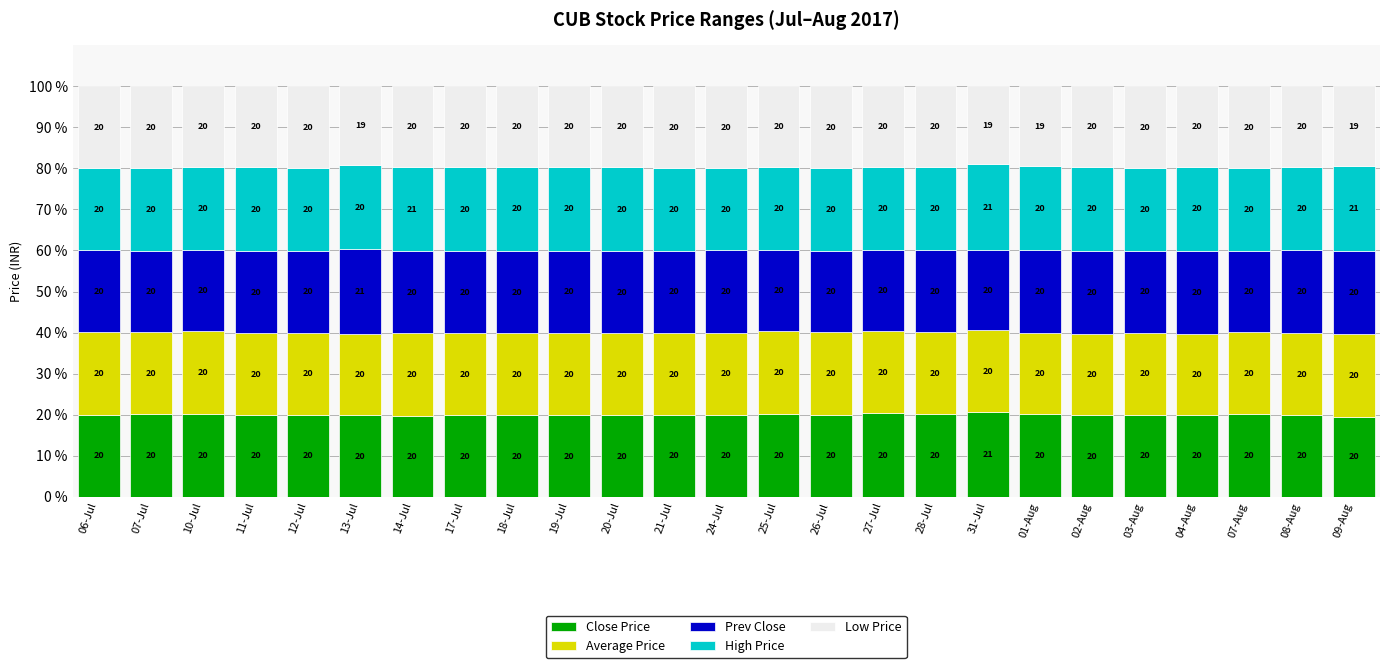

What is the total value across all series at 25-Jul?

100.0